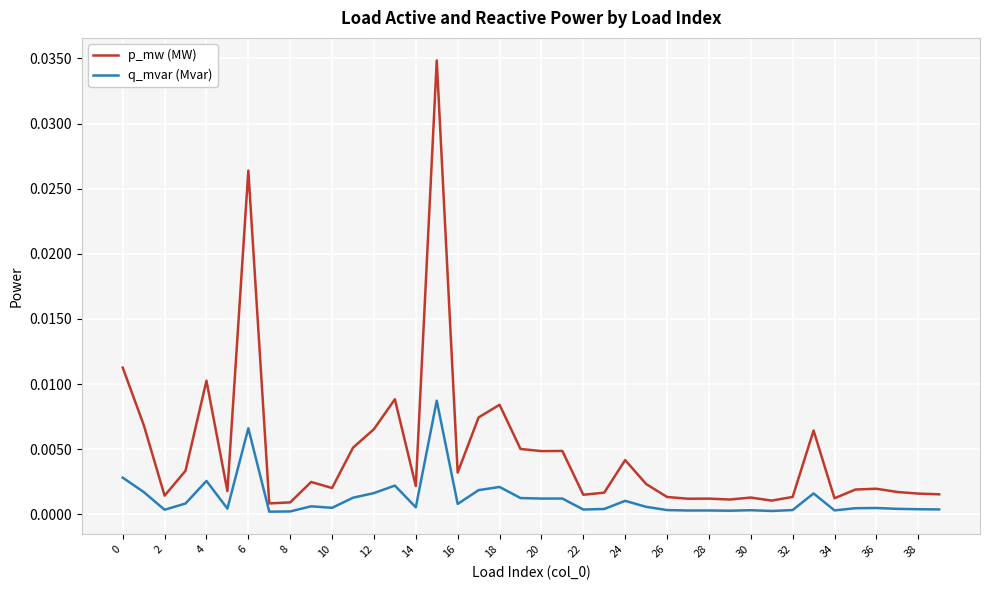

Which series has the largest total across all categories?

p_mw (MW)